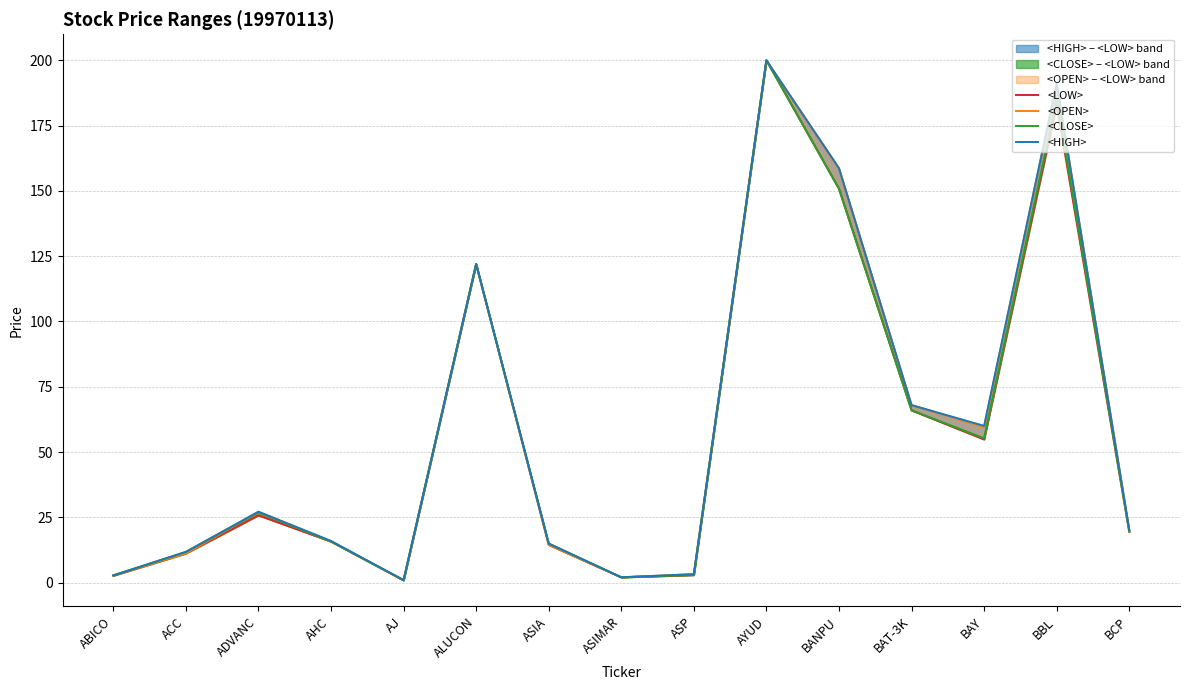

True or false: <HIGH> and <LOW> cross at least once.

False